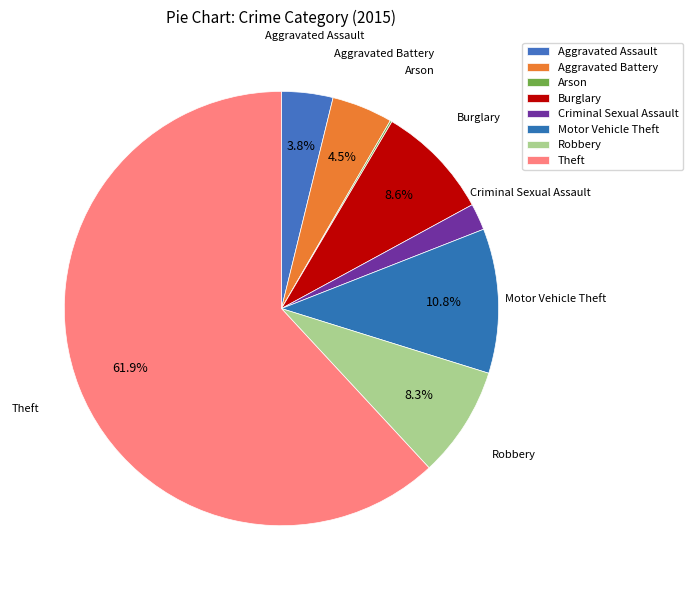

Is it true that Arson is 1% of the pie?

False